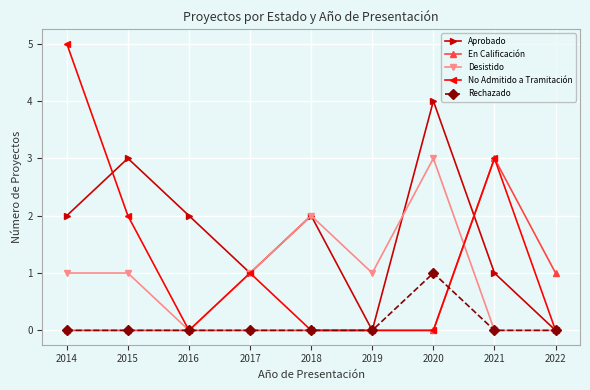

How many data points does each series have?

9